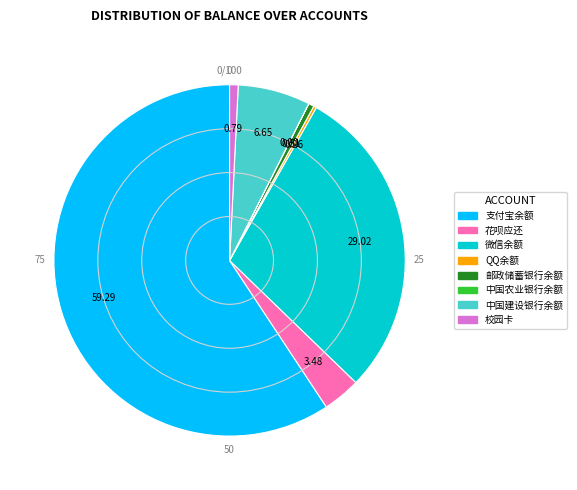

Between 支付宝余额 and 中国建设银行余额, which is larger?

支付宝余额